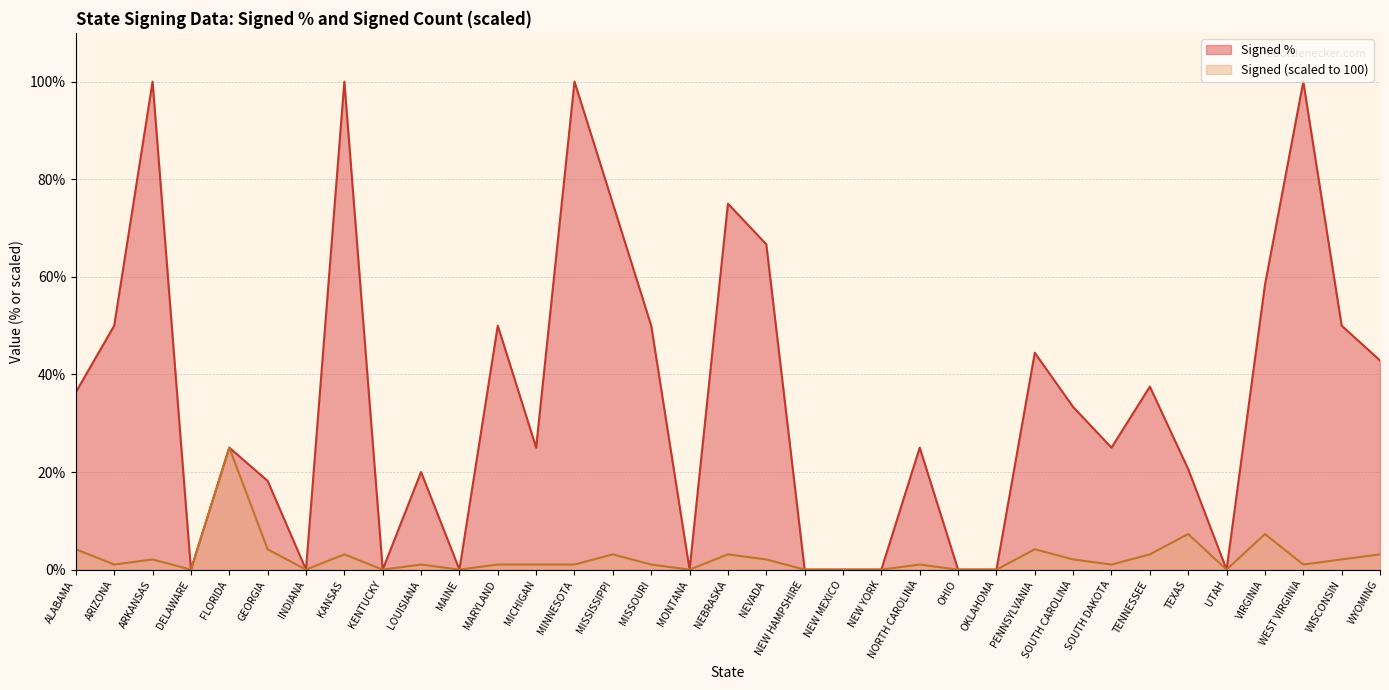

What are all the series names shown in the legend?

Signed %, Signed (scaled to 100)